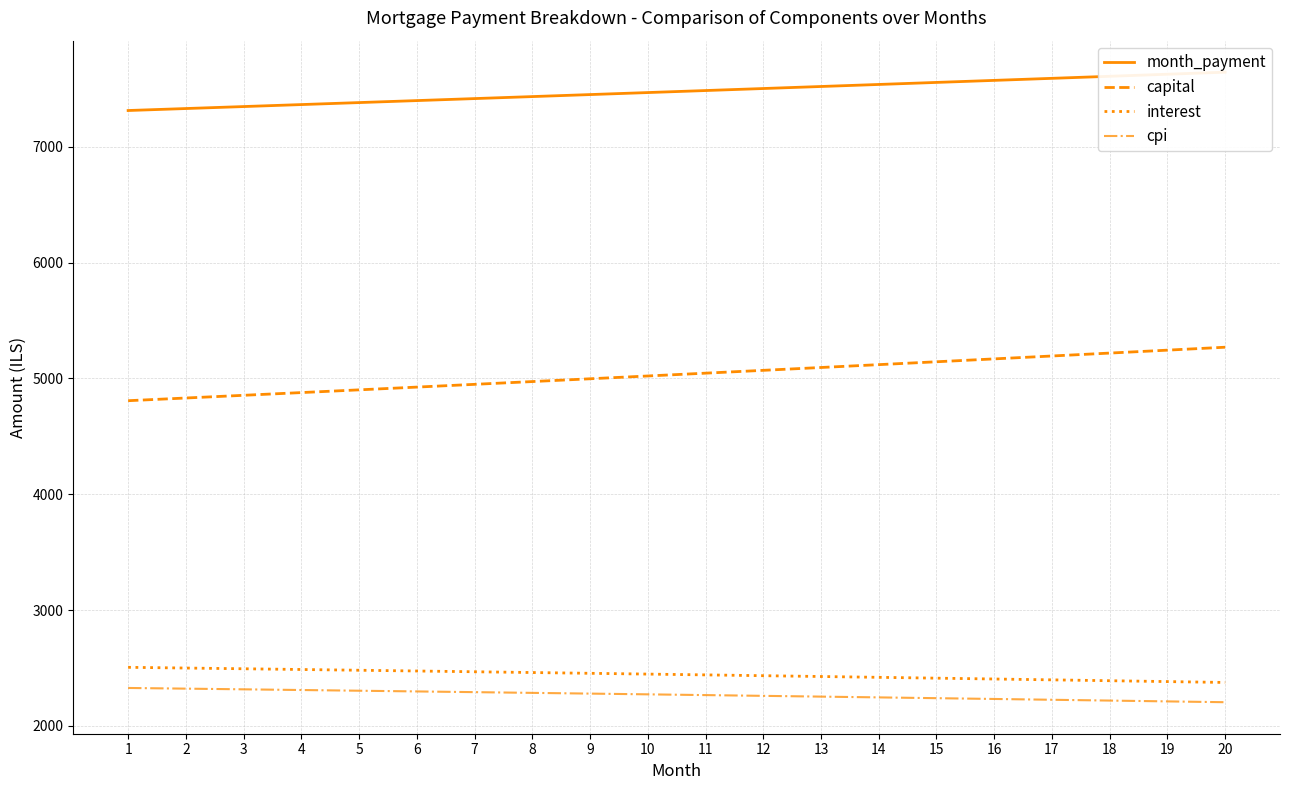

What is the value of the interest point at the 10th from the left?

2447.4